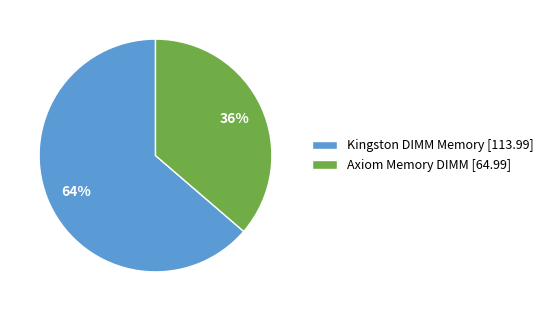

Do Axiom Memory DIMM [64.99] and Kingston DIMM Memory [113.99] together represent more than half of the pie?

Yes